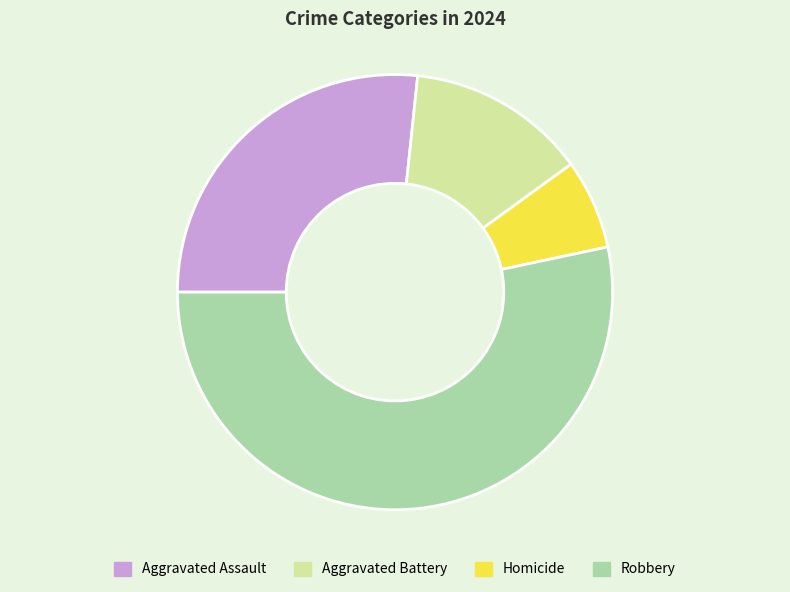

The Robbery slice represents 53% of the pie. True or false?

True